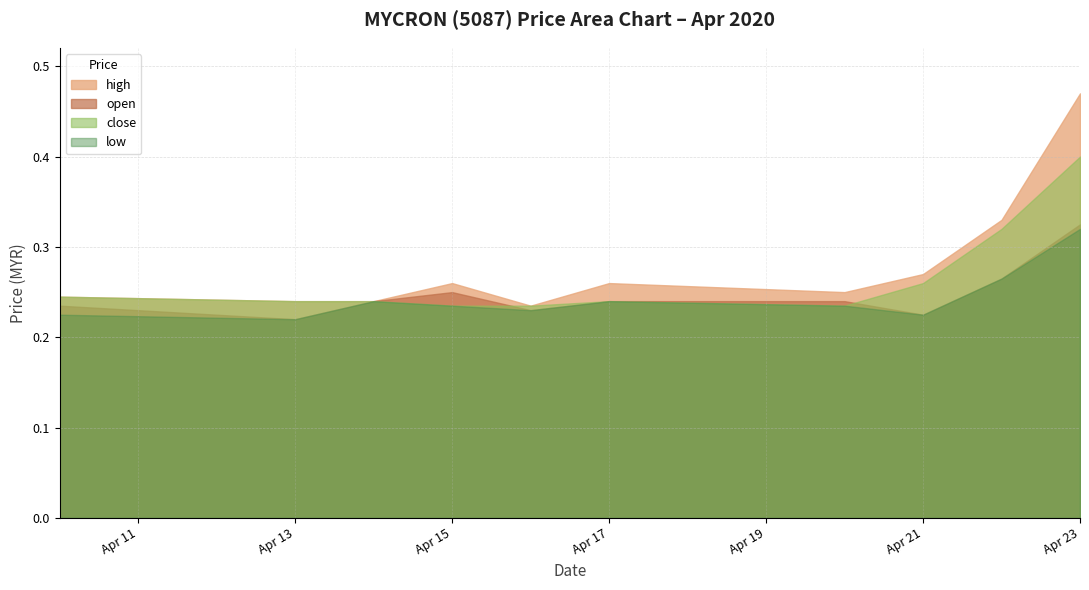

List the series in order of their peak value, highest first.

high, close, open, low